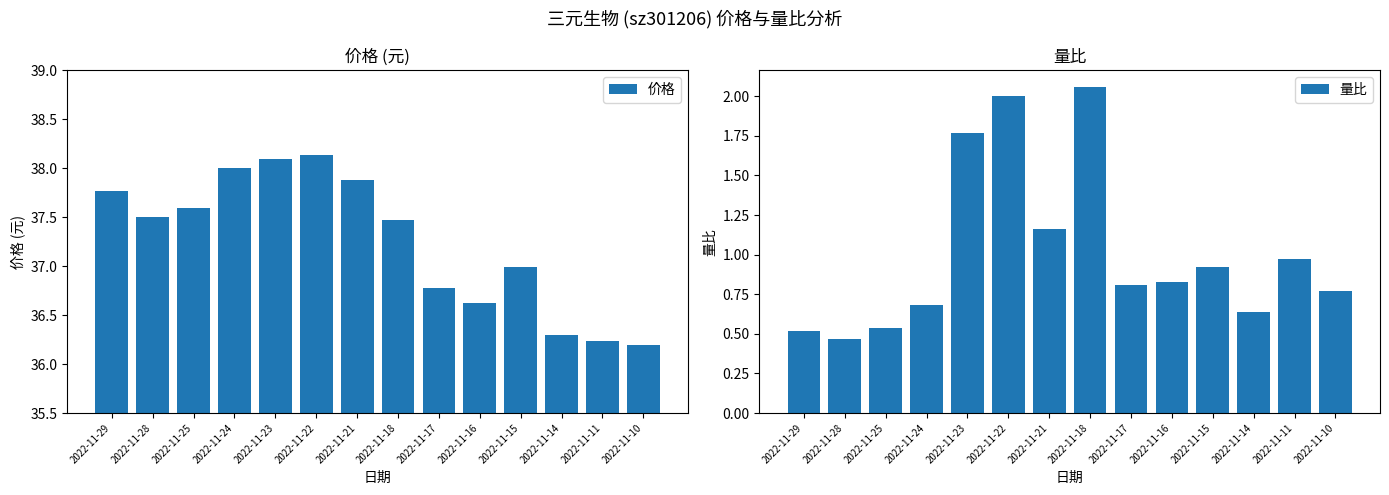

Between 2022-11-25 and 2022-11-29, which is larger?

2022-11-29